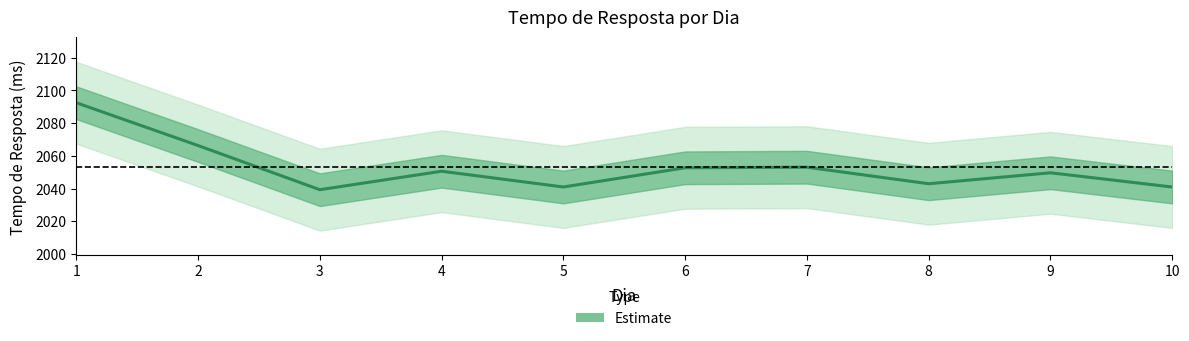

What is the change in value from 2 to 10?

-25.4